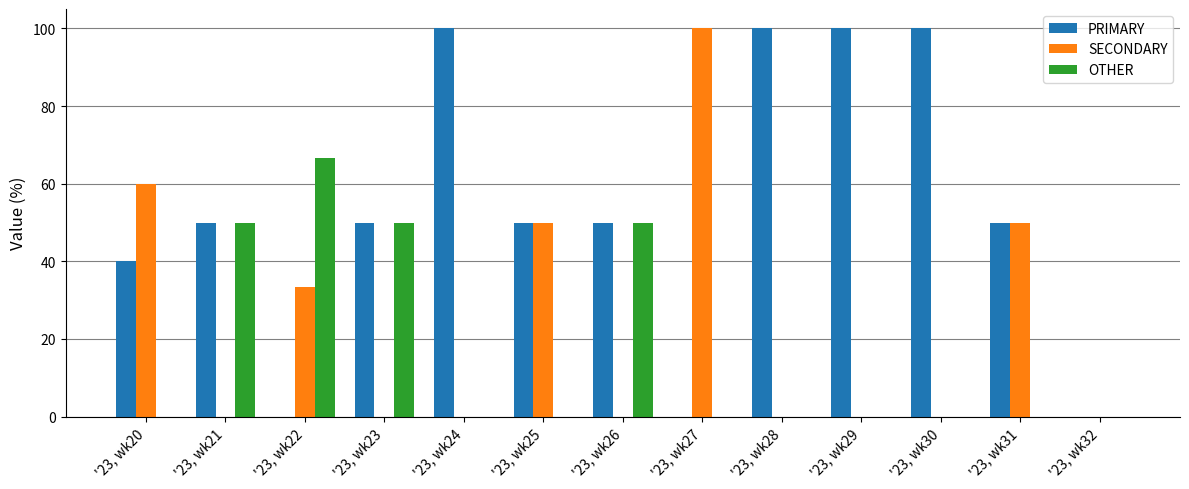

What is the sum of the PRIMARY values at '23, wk25 and '23, wk31?

100.0